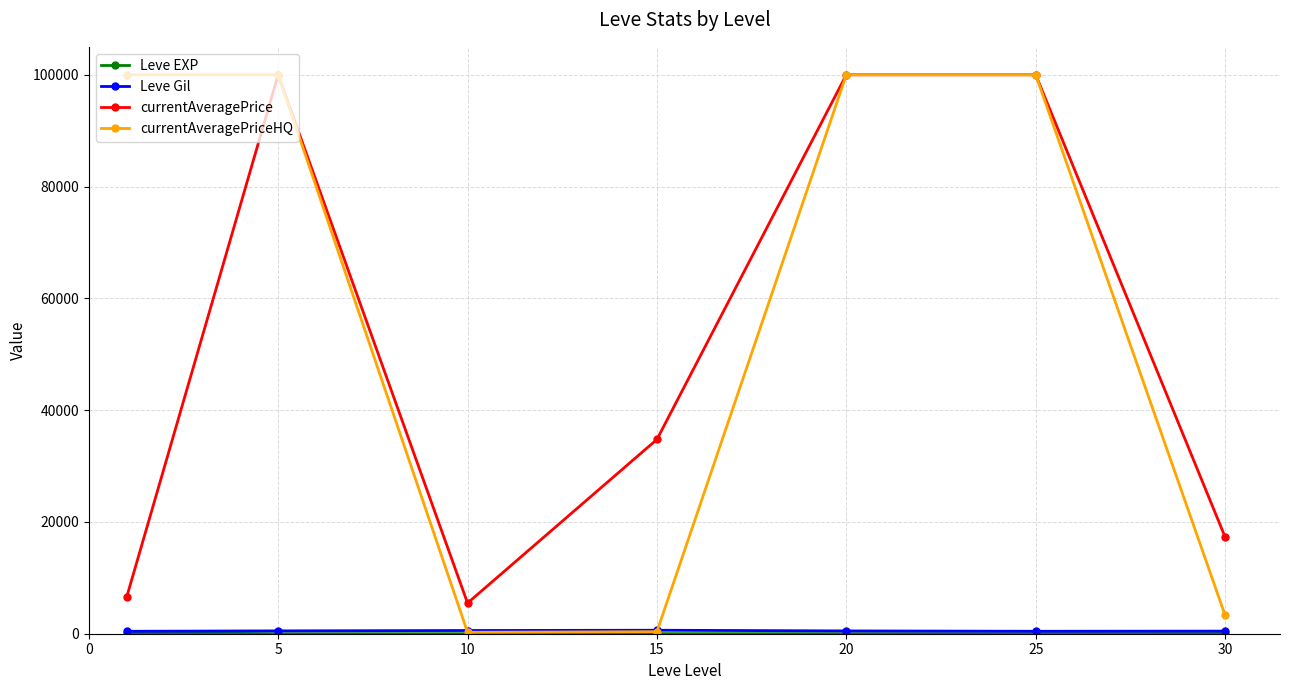

Which series has the largest total across all categories?

currentAveragePriceHQ